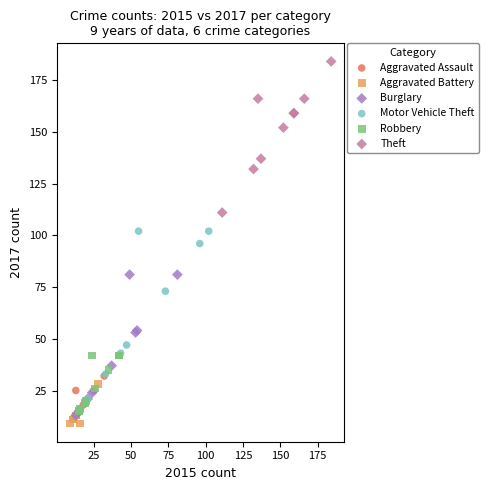

Which series reaches the maximum Y coordinate?

Theft